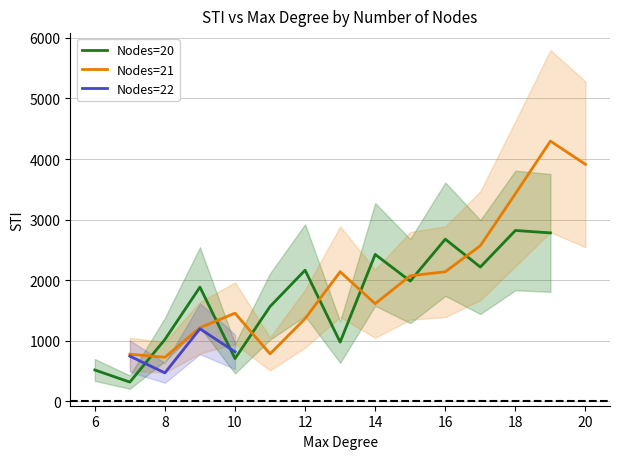

What is the label of the 11th point from the right?

10